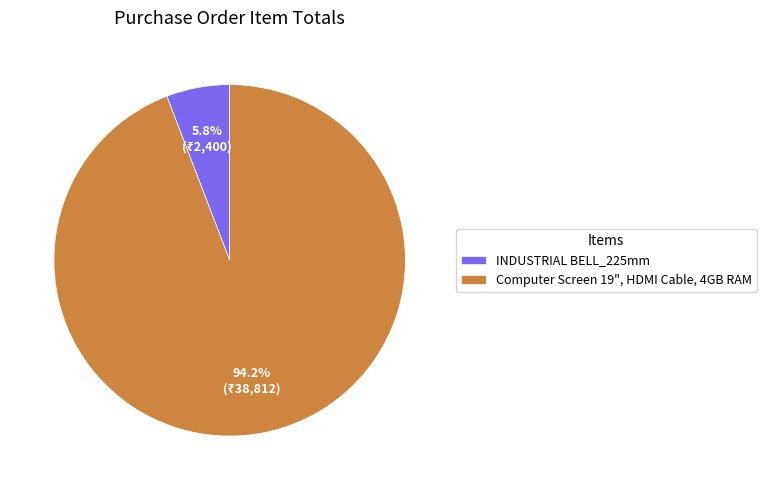

Which slice represents more than half of the pie?

Computer Screen 19", HDMI Cable, 4GB RAM